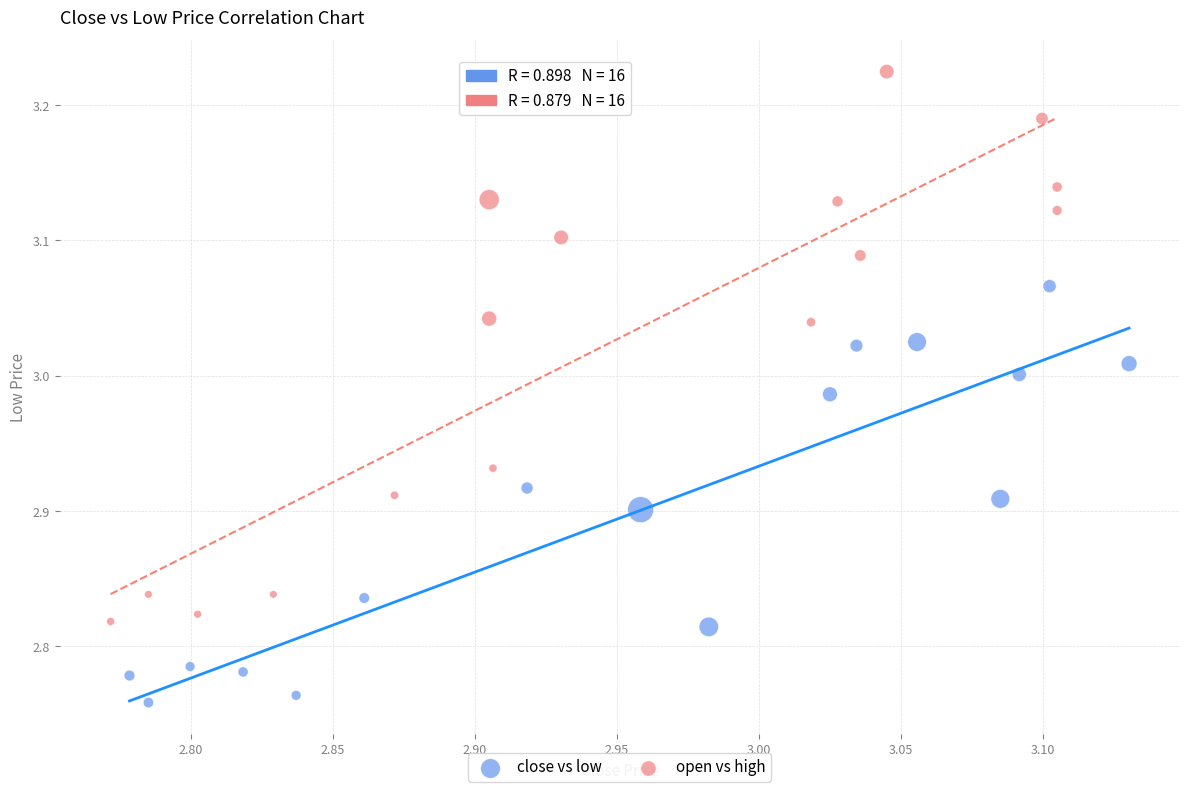

Which series contains the highest Y value?

open vs high